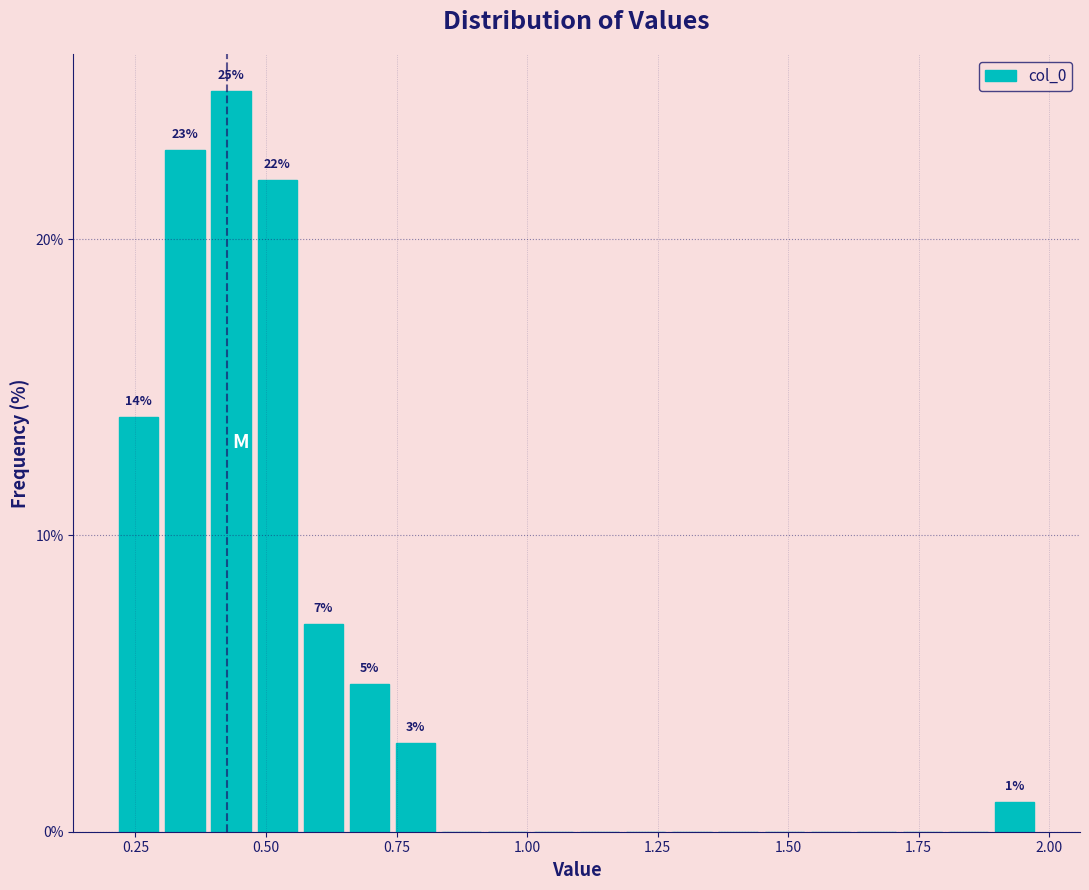

Around what value on the x-axis is the tallest bar? Give the approximate position of its centre, as read against the axis.

0.45